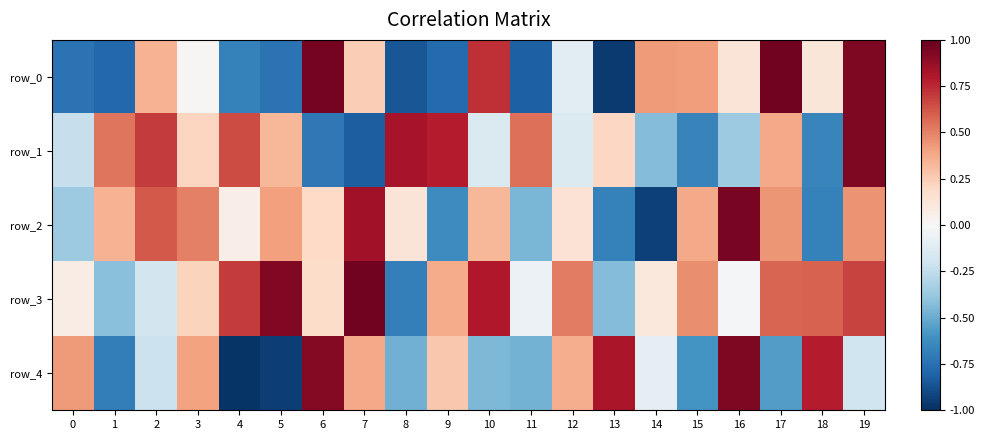

List the labels in order of row_2 value, smallest first.

14, 13, 18, 9, 11, 0, 4, 8, 12, 6, 10, 1, 15, 5, 17, 19, 3, 2, 7, 16